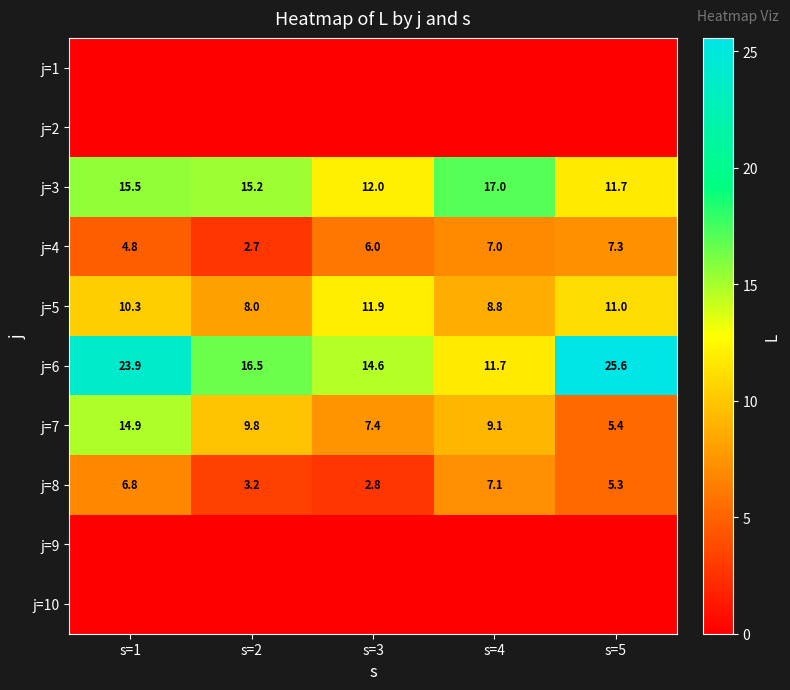

What is the average value of the j=6 series?

18.5